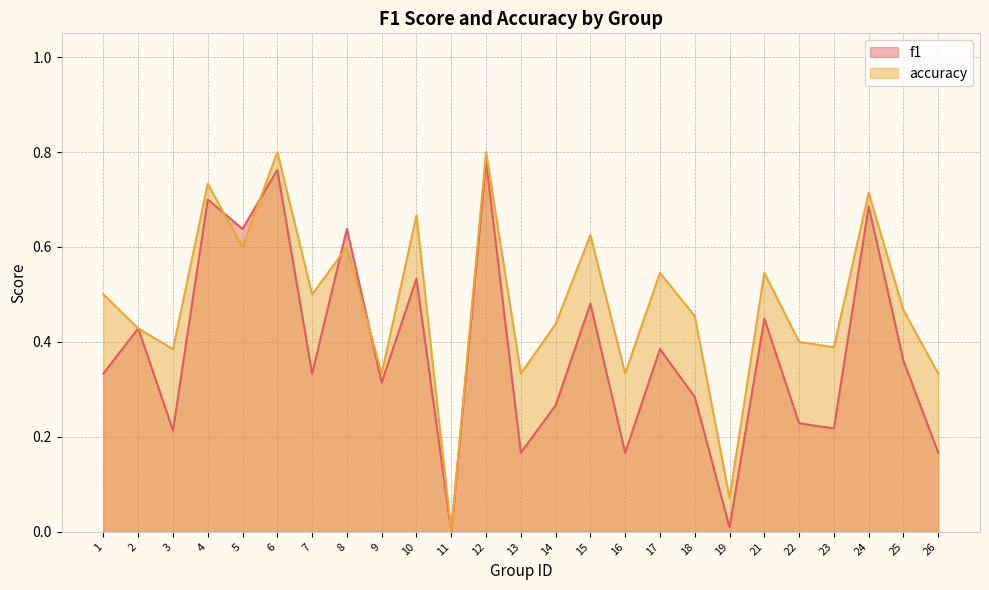

What is the approximate value of accuracy at 4?

0.7